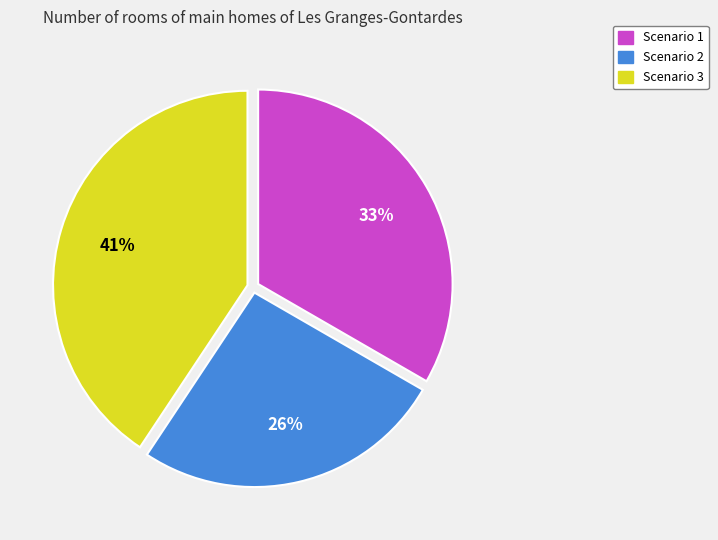

To the nearest percent, what is the difference between the largest and smallest slice percentages?

15%